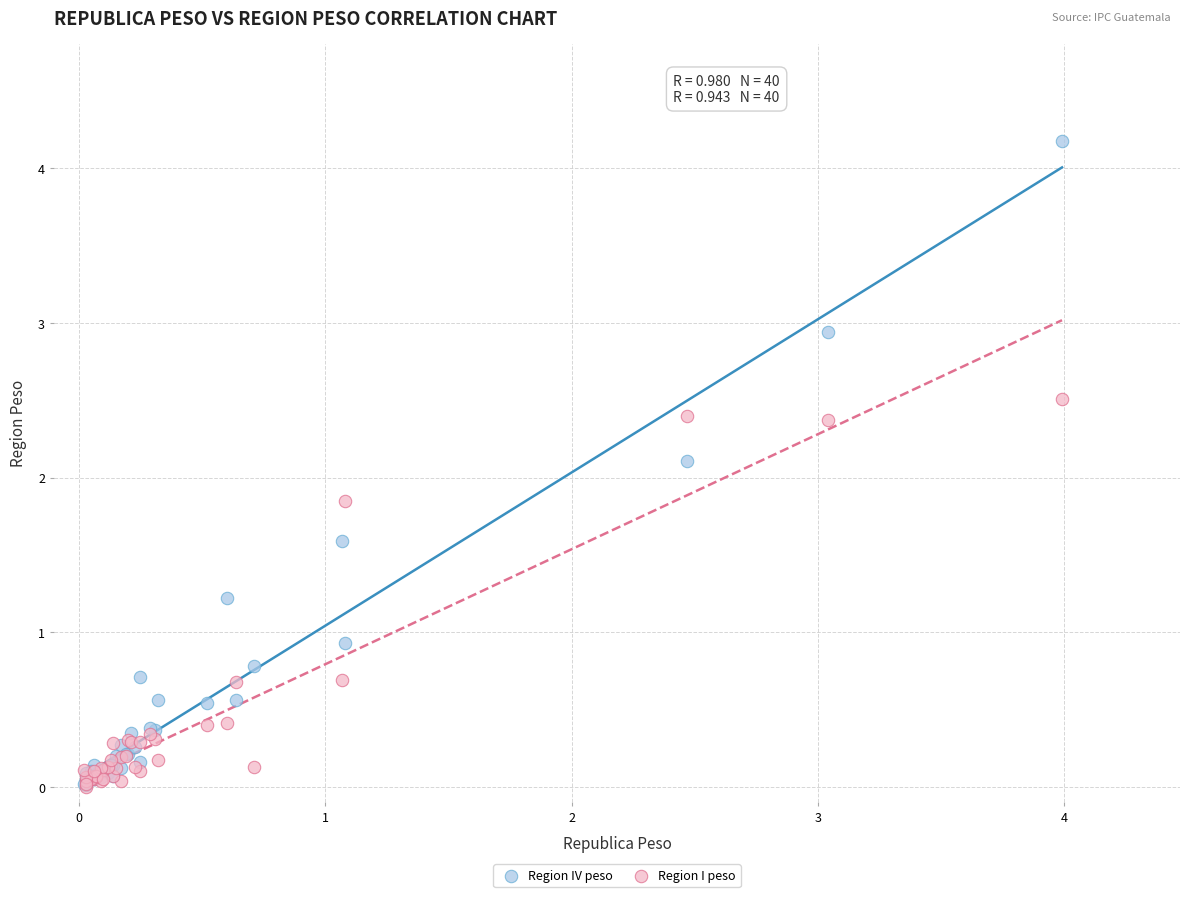

In the Region I peso series, what Y value is closest to 1?

0.7